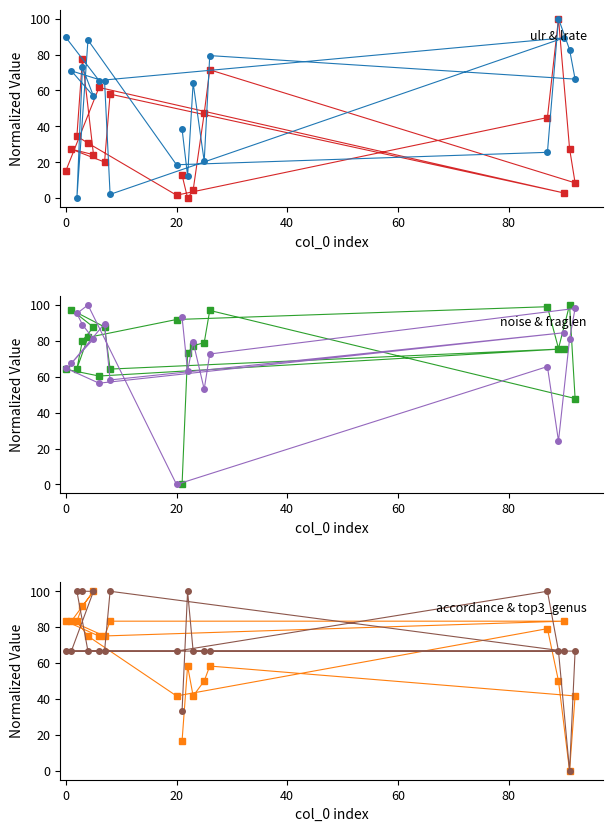

Reading right to left, what are all the values shown in this chart?

ulr: 12.9	0.0	4.5	47.3	71.5	8.5	27.6	100.0	44.9	1.7	30.7	34.5	77.6	24.2	27.3	20.1	58.0	2.9	61.7	15.2
lrate: 38.5	12.4	64.2	20.6	79.4	66.3	82.8	100.0	25.5	18.6	88.1	0.0	72.9	56.8	70.9	65.1	2.1	89.3	65.6	89.6
noise: 0.0	73.2	77.3	79.0	97.0	47.9	100.0	75.8	99.0	91.9	81.9	64.4	80.1	87.6	97.3	87.7	64.3	75.5	60.4	64.2
fraglen: 93.2	63.1	79.3	53.0	72.7	98.1	81.0	24.2	65.7	0.0	100.0	95.3	89.1	81.0	67.5	89.6	58.2	84.5	56.4	64.8
accordance: 16.7	58.3	41.7	50.0	58.3	41.7	0.0	50.0	79.2	41.7	75.0	83.3	91.7	100.0	83.3	75.0	83.3	83.3	75.0	83.3
top3_genus: 33.3	100.0	66.7	66.7	66.7	66.7	0.0	66.7	100.0	66.7	66.7	100.0	100.0	100.0	66.7	66.7	100.0	66.7	66.7	66.7